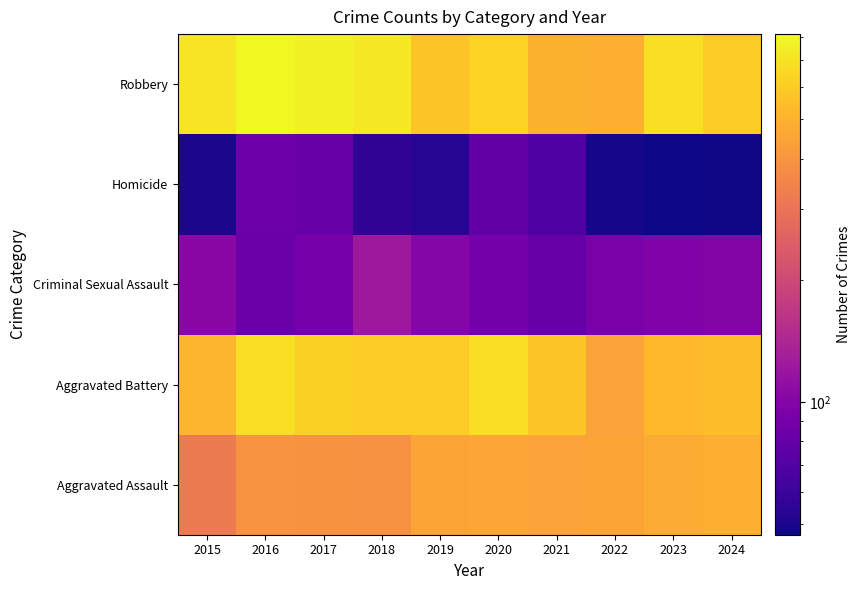

Between 2020 and 2022, which is larger?

2020